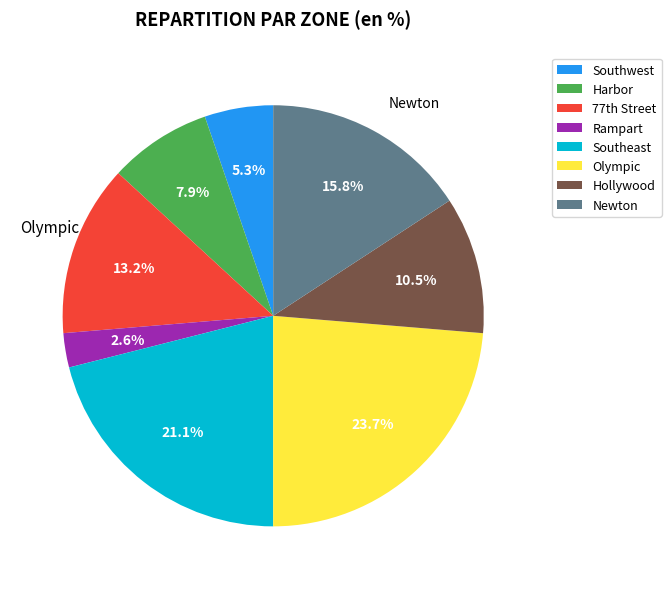

Count the number of slices in the pie.

8